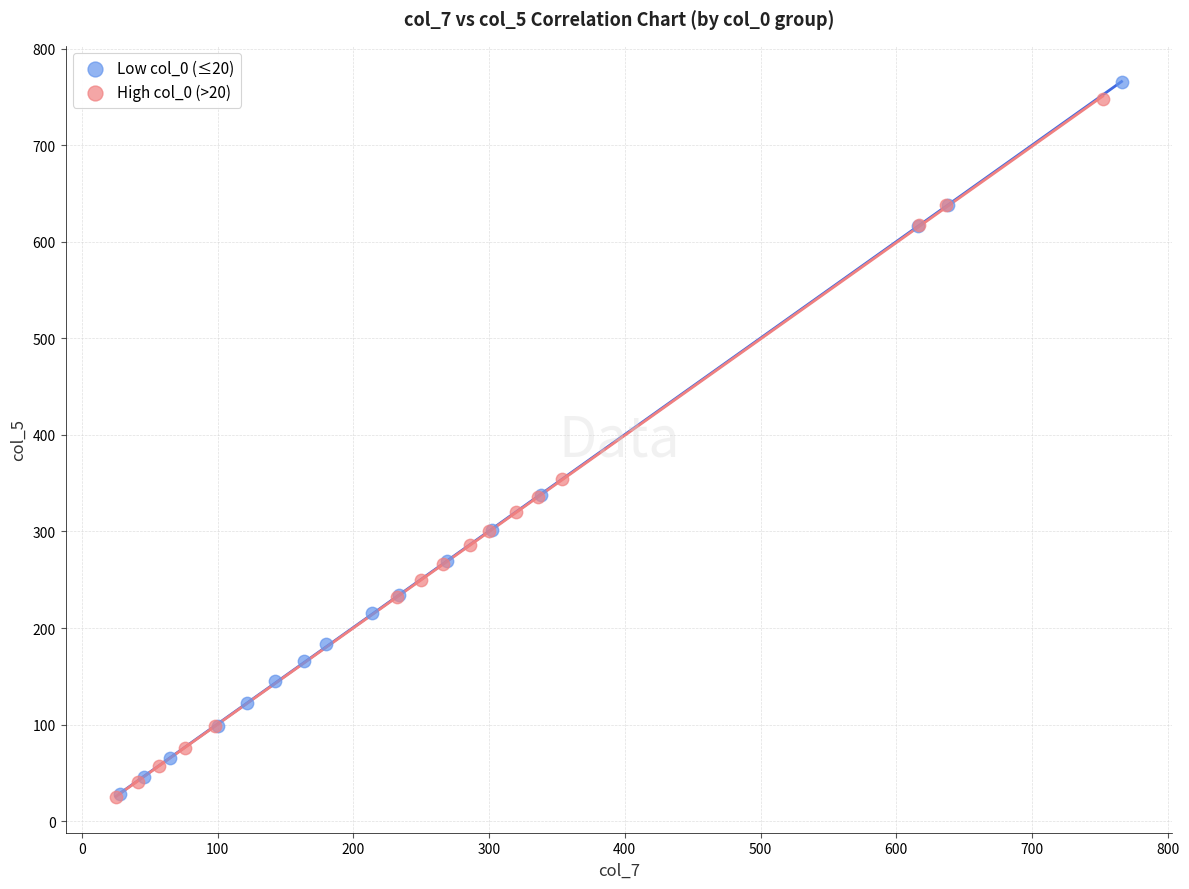

Which series has the widest spread of Y values?

Low col_0 (≤20)